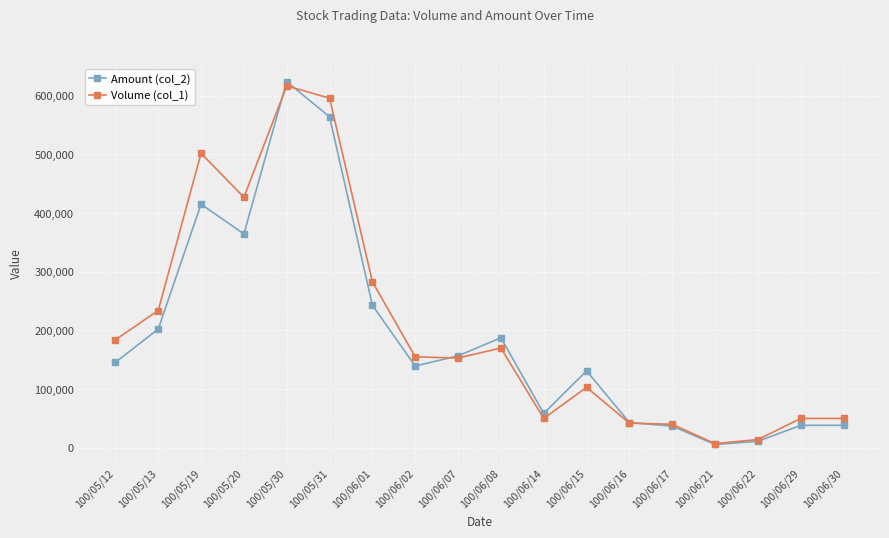

Is this an area chart (filled region under the line)?

No